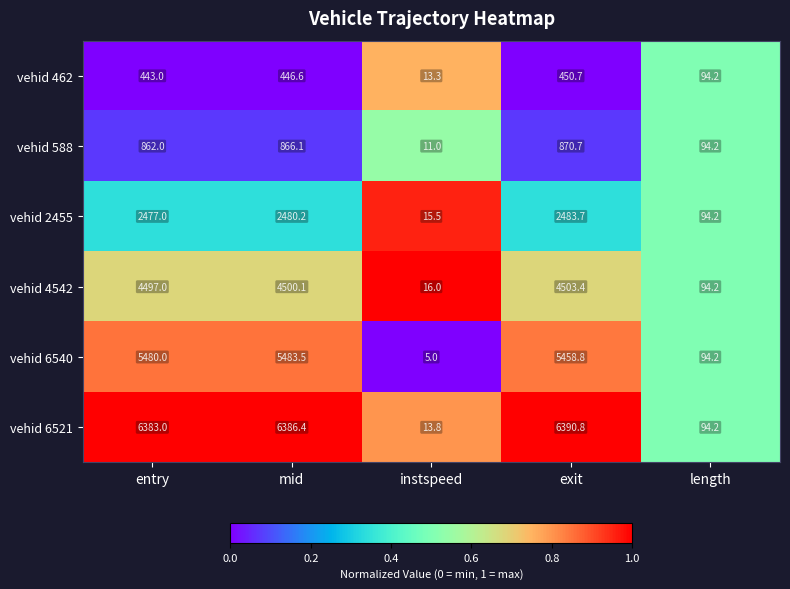

Reading left to right, transcribe all the data shown in this chart.

vehid 462: 443.0	446.6	13.3	450.7	94.2
vehid 588: 862.0	866.1	11.0	870.7	94.2
vehid 2455: 2477.0	2480.2	15.5	2483.7	94.2
vehid 4542: 4497.0	4500.1	16.0	4503.4	94.2
vehid 6540: 5480.0	5483.5	5.0	5458.8	94.2
vehid 6521: 6383.0	6386.4	13.8	6390.8	94.2